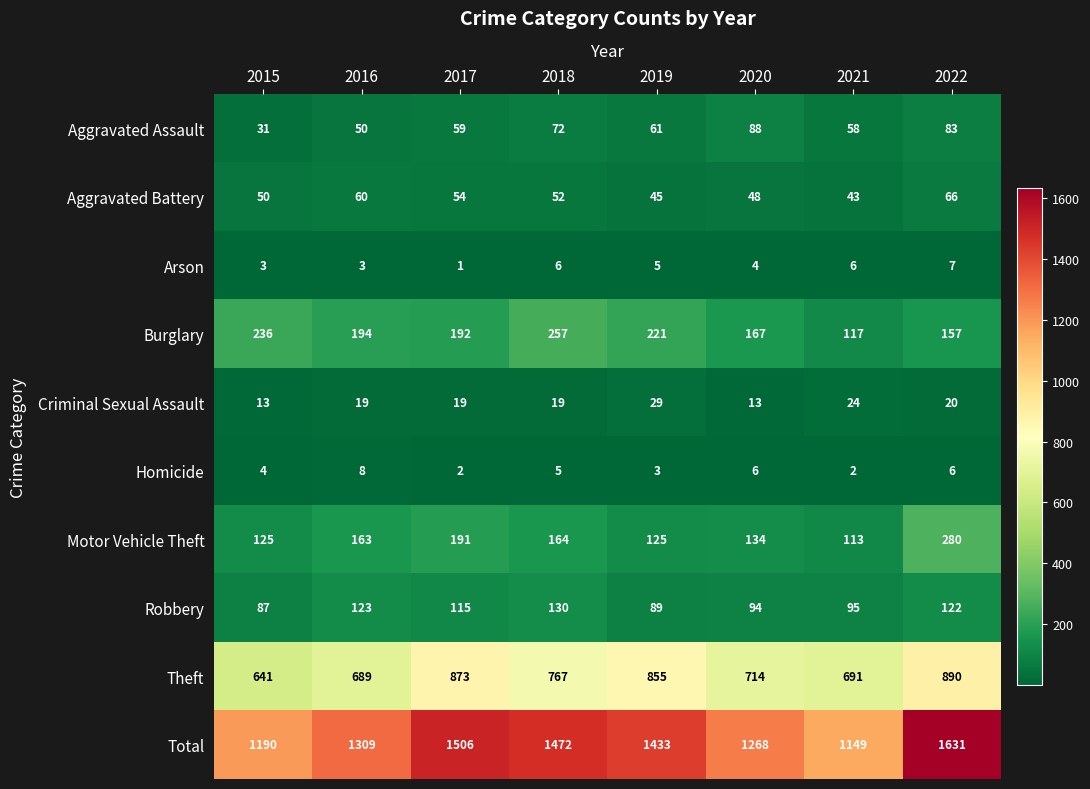

The value of Total at 2020 is 1268. True or false?

True